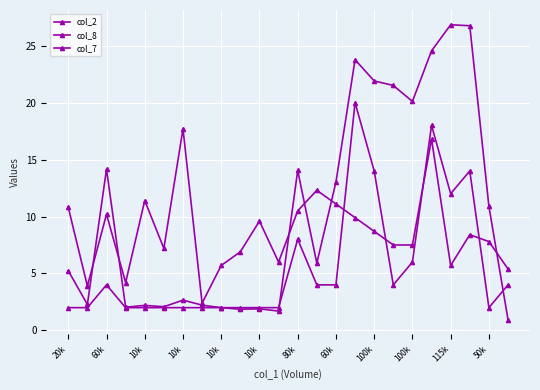

What is the maximum value shown in the chart?

26.8